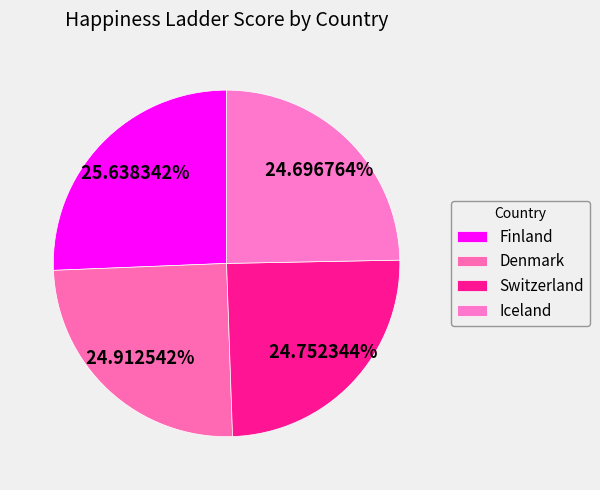

Which slice is the smallest?

Iceland